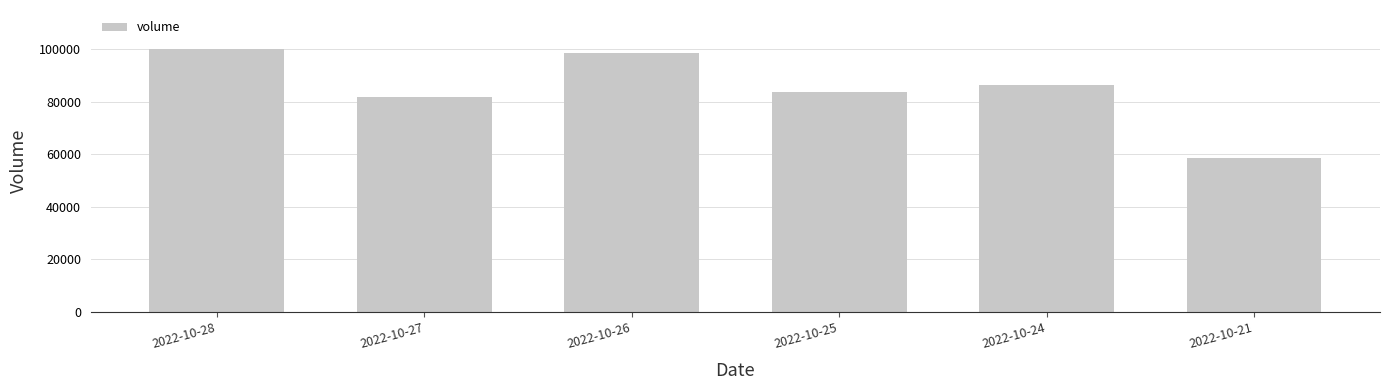

Is it true that the value at 2022-10-26 is 65213?

False